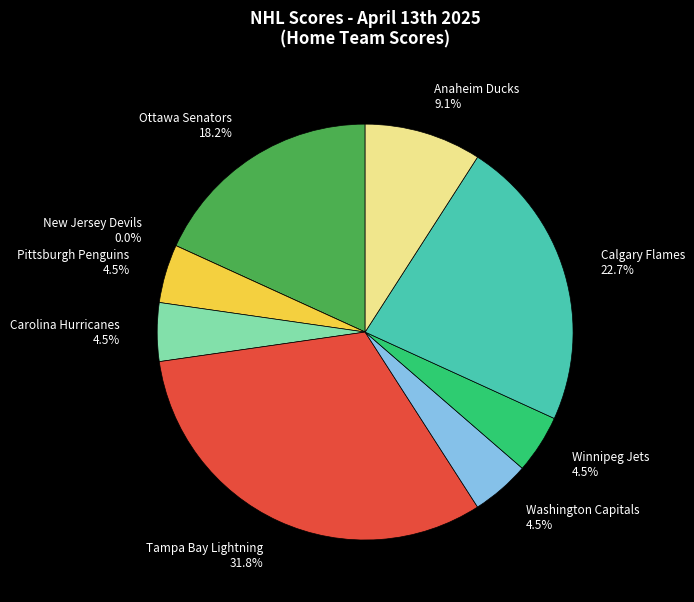

What is the smallest slice in the pie chart?

New Jersey Devils